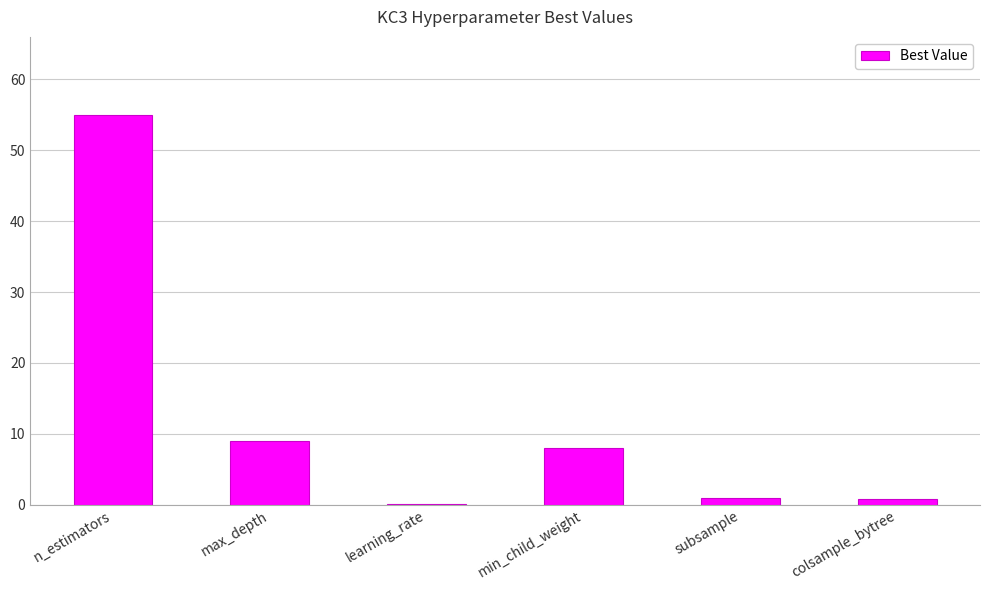

The value at min_child_weight is 8.0. True or false?

True